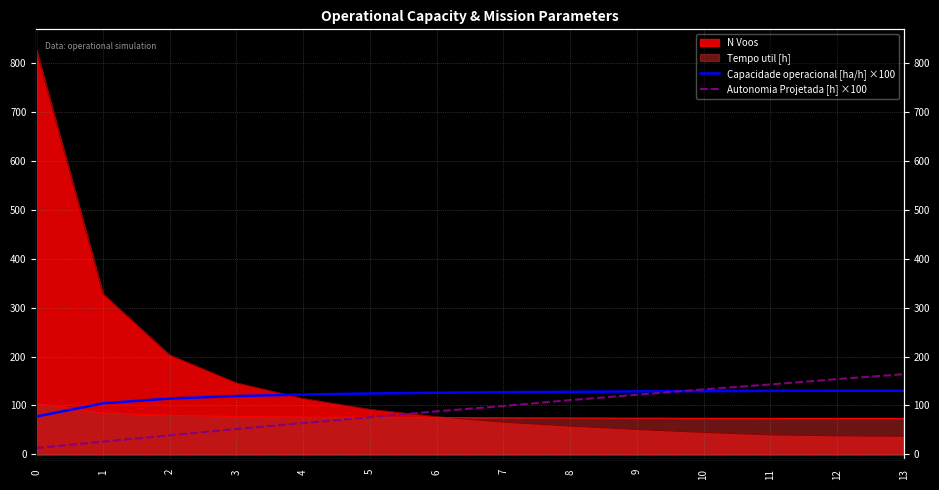

List the labels in order of Autonomia Projetada [h] ×100 value, largest first.

13, 12, 11, 10, 9, 8, 7, 6, 5, 4, 3, 2, 1, 0